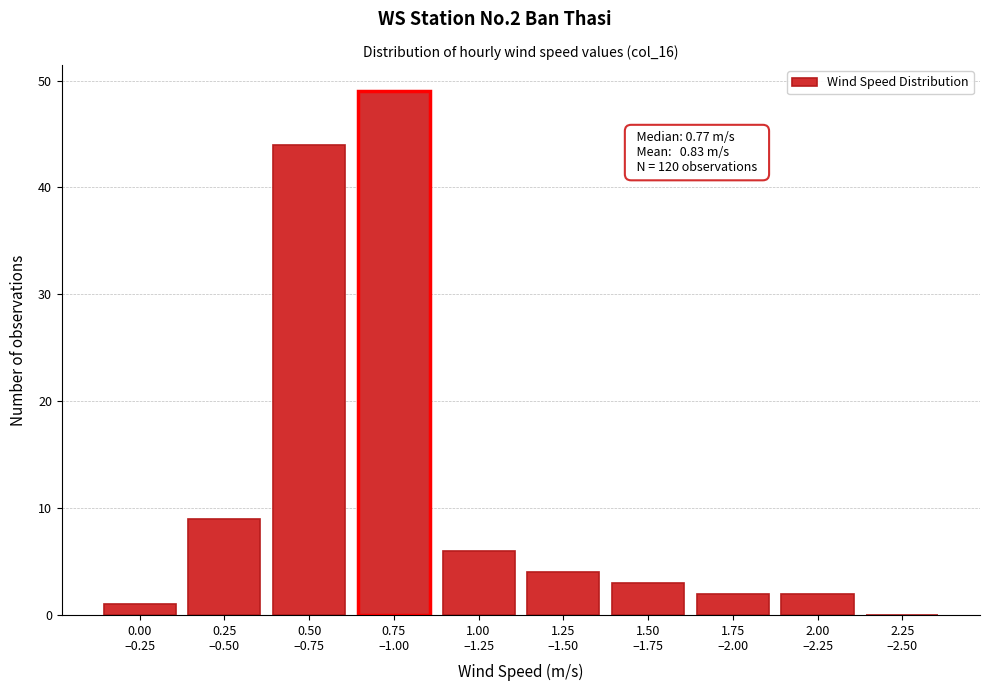

What is the sum of all values?

120